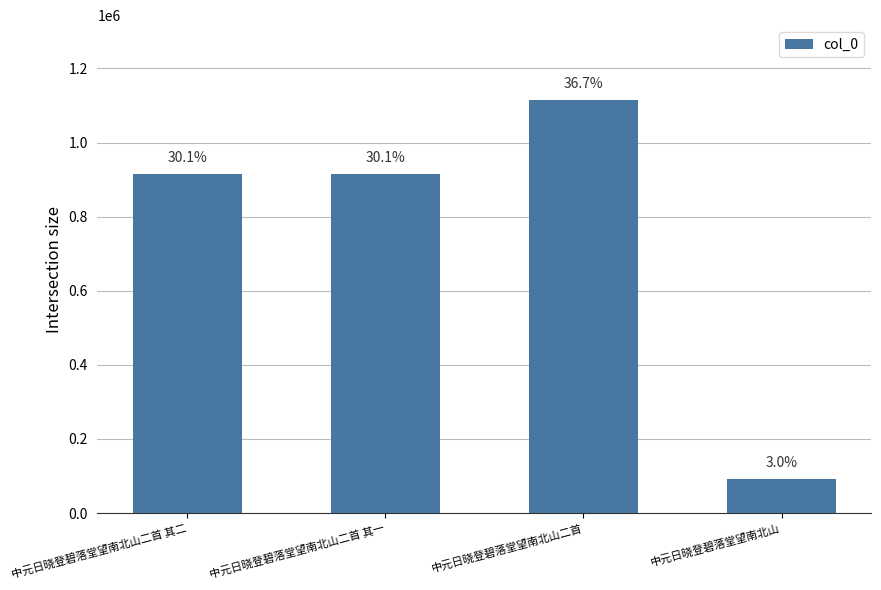

What is the label of the 4th bar from the right?

中元日晓登碧落堂望南北山二首 其二